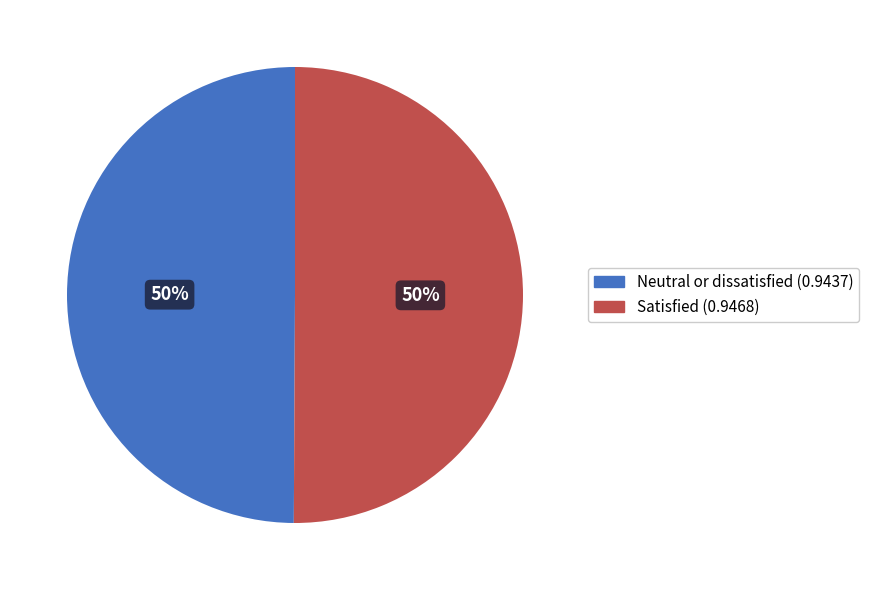

To the nearest percent, what is the combined percentage of Satisfied and Neutral or dissatisfied?

100%